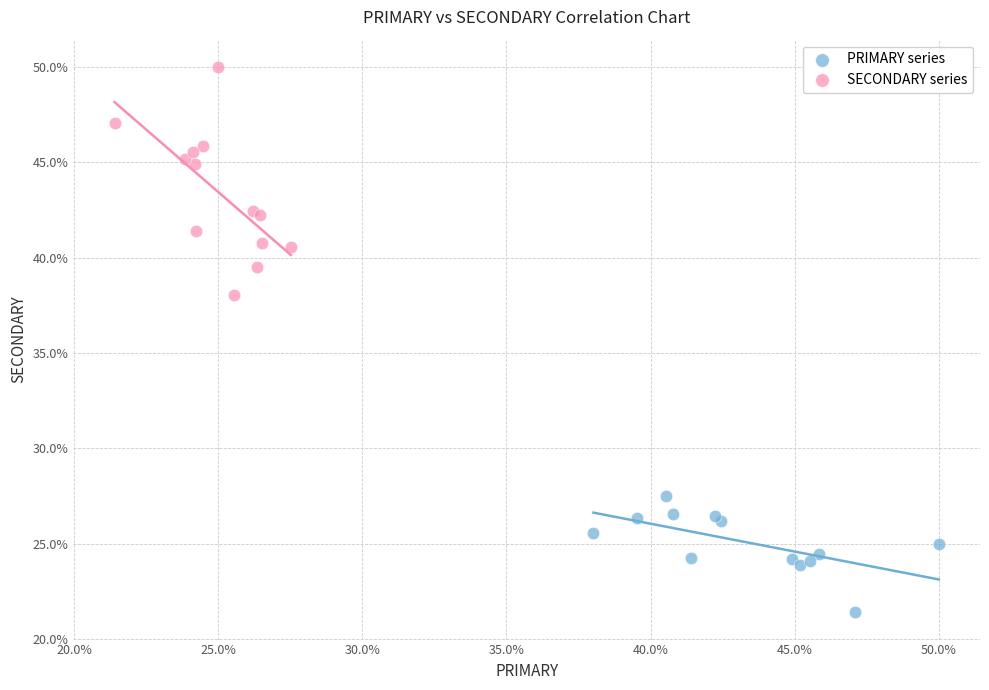

Which series contains the highest Y value?

SECONDARY series